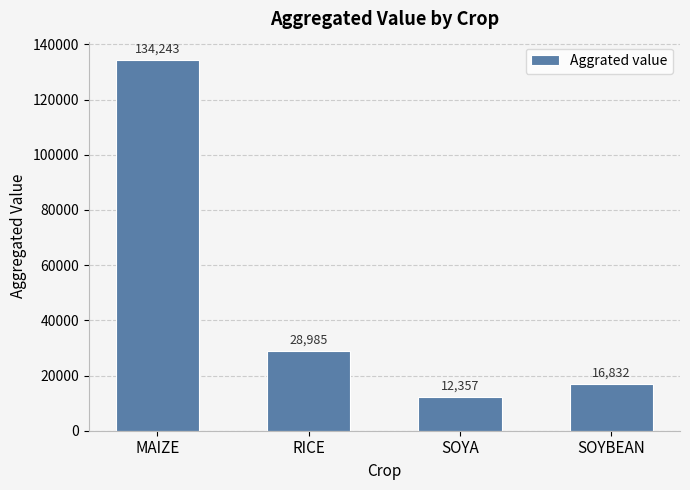

Which has a higher value, SOYA or RICE?

RICE